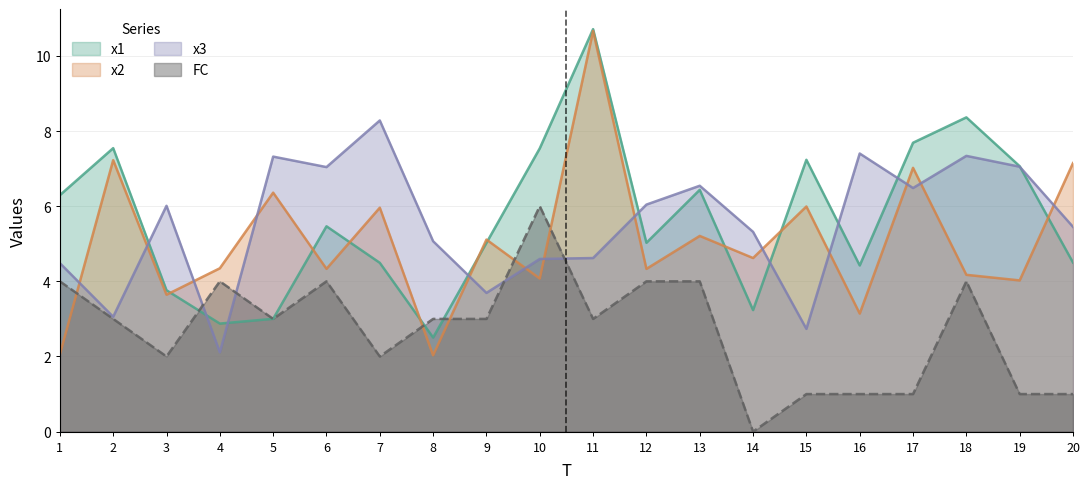

Rank the series at 10 from lowest to highest value.

x2, x3, FC, x1